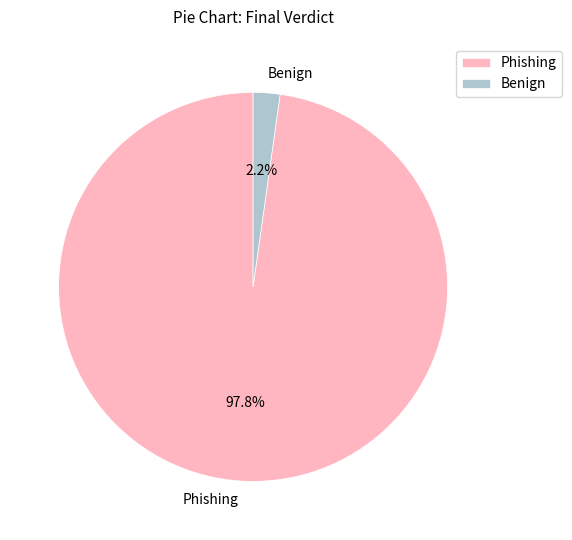

Between Phishing and Benign, which is larger?

Phishing